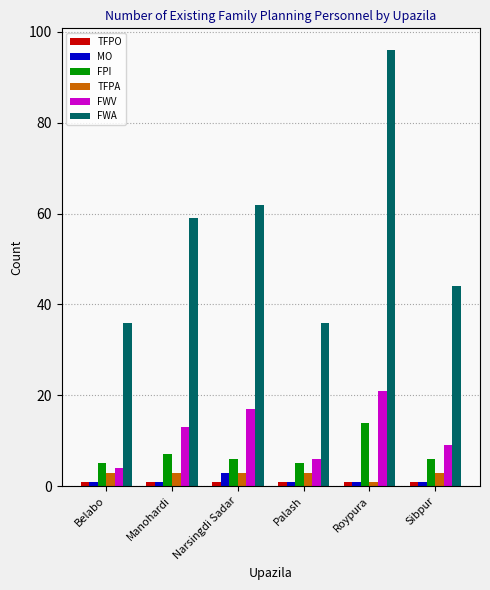

What is the difference between the highest and lowest values at Roypura?

95